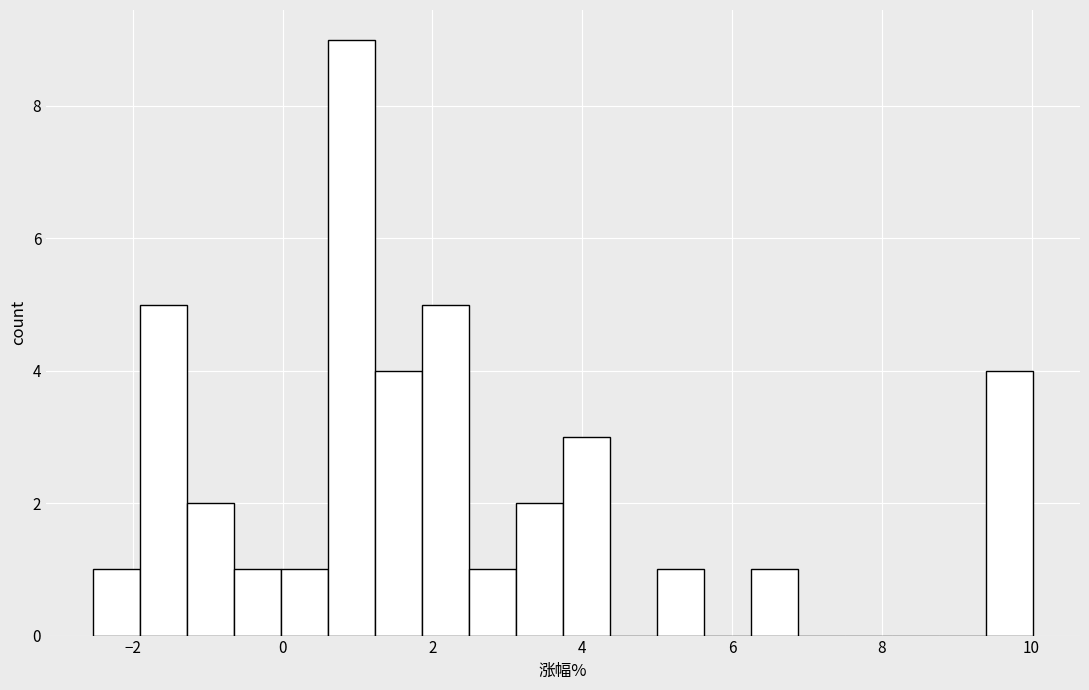

Read against the x-axis, roughly where is the centre of the tallest bar?

1.0